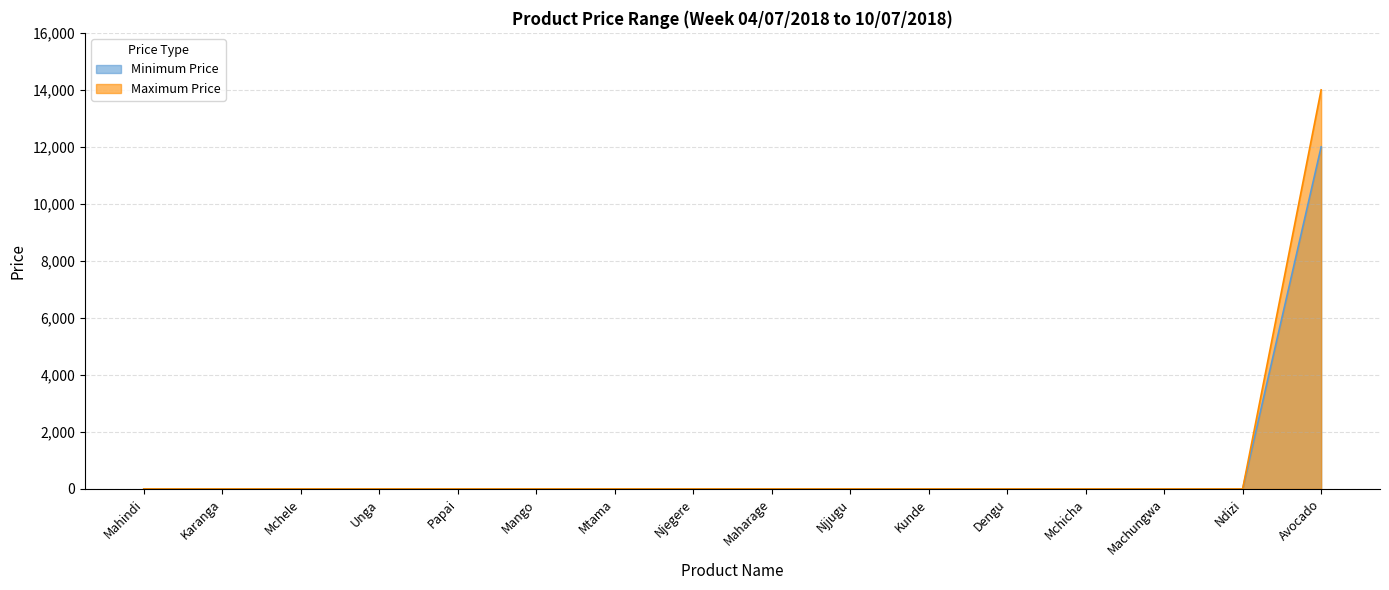

True or false: Minimum Price and Maximum Price intersect in this chart.

False